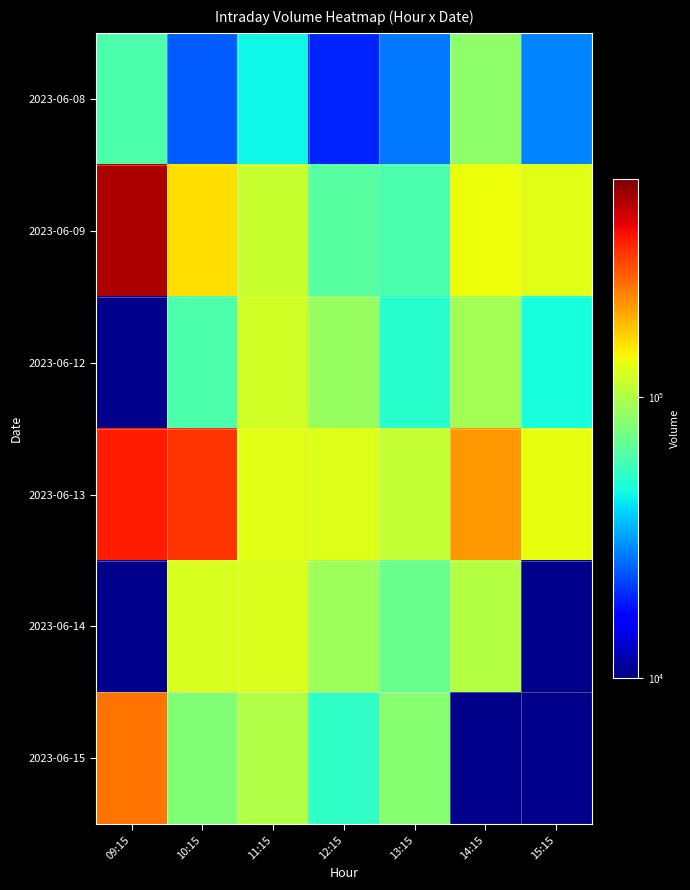

What is the difference between the maximum and minimum values in the 2023-06-13 series?

248605.0